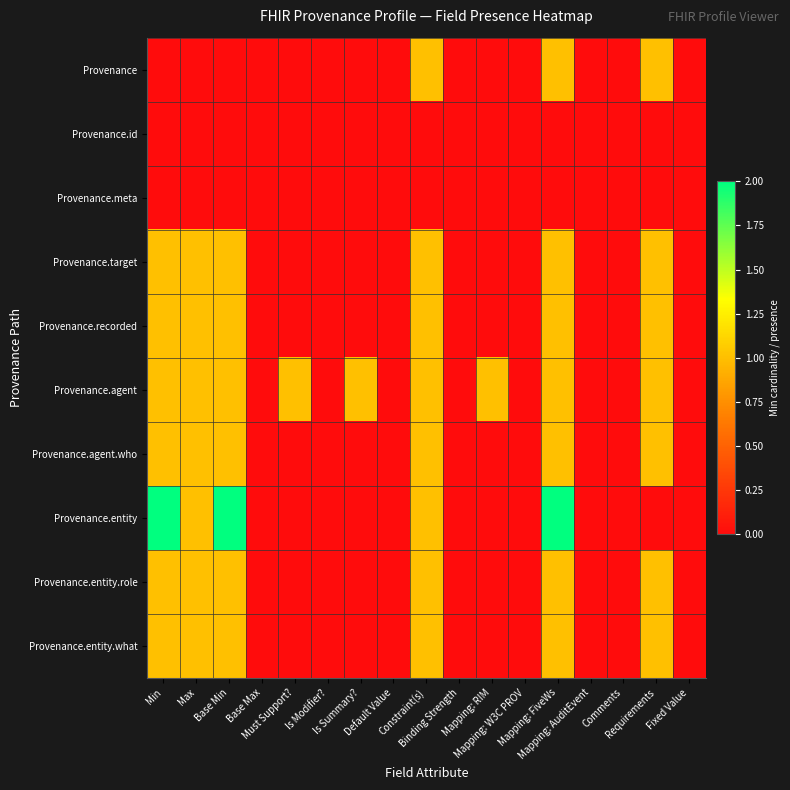

Rank the series by their maximum value, from lowest to highest.

Provenance.id, Provenance.meta, Provenance, Provenance.target, Provenance.recorded, Provenance.agent, Provenance.agent.who, Provenance.entity.role, Provenance.entity.what, Provenance.entity